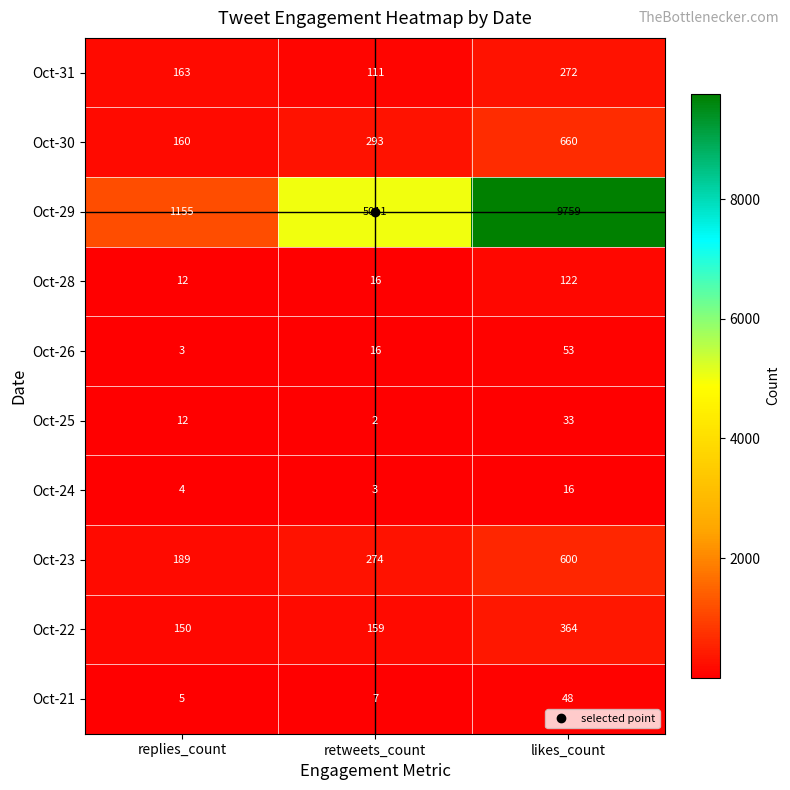

What is the sum of the Oct-28 values at retweets_count and replies_count?

28